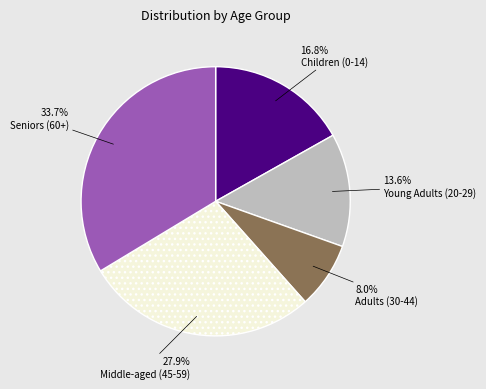

Does any single category account for the majority?

No